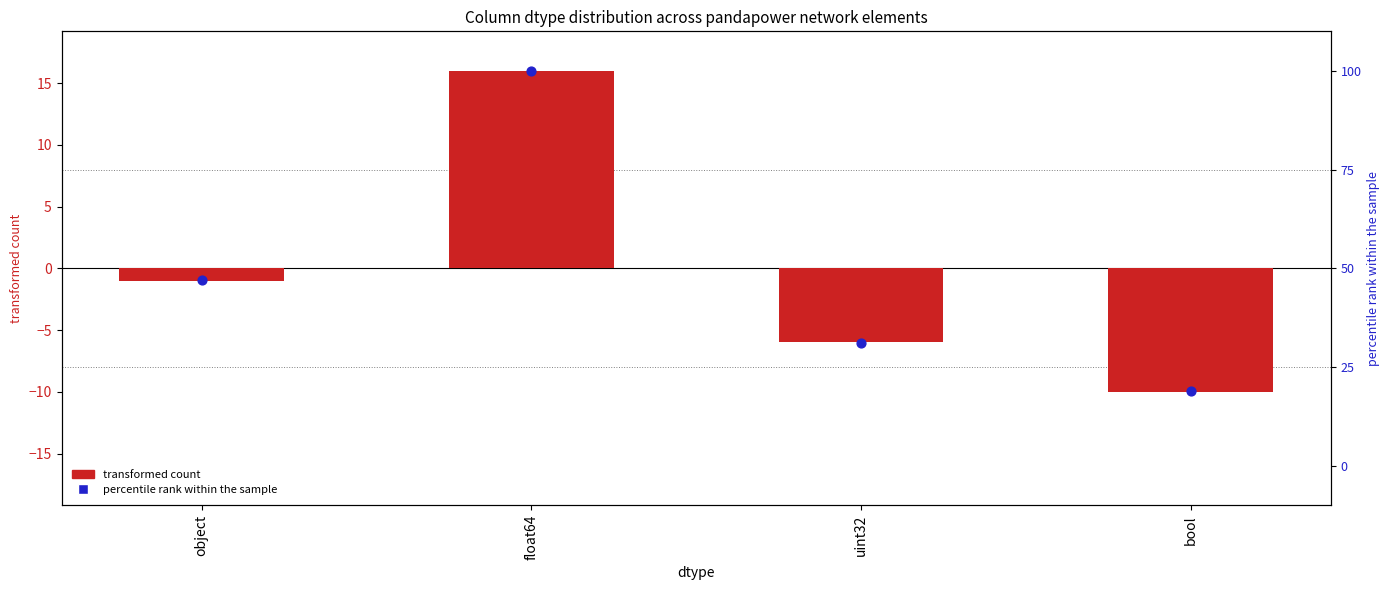

What are all the series names shown in the legend?

transformed count, percentile rank within the sample